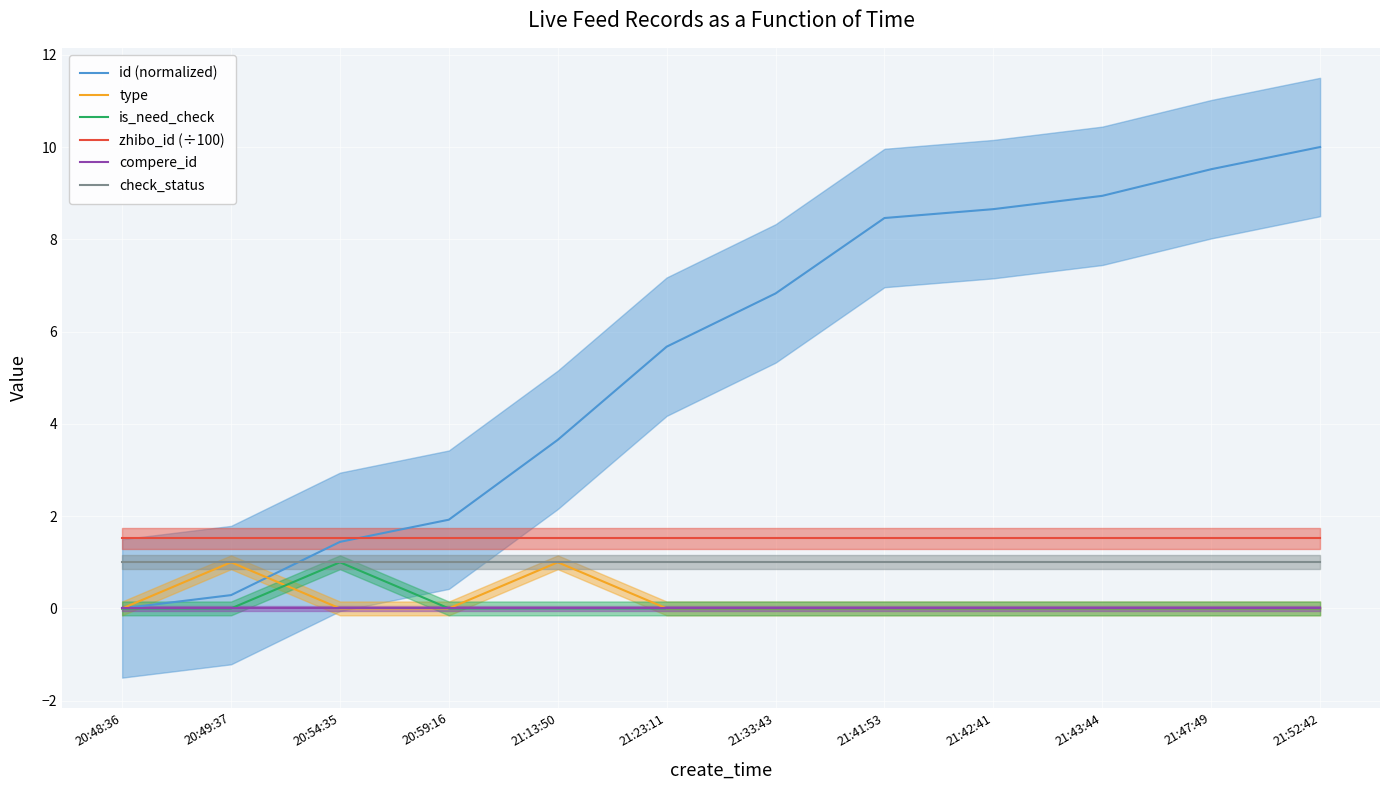

True or false: zhibo_id (÷100) and is_need_check cross at least once.

False